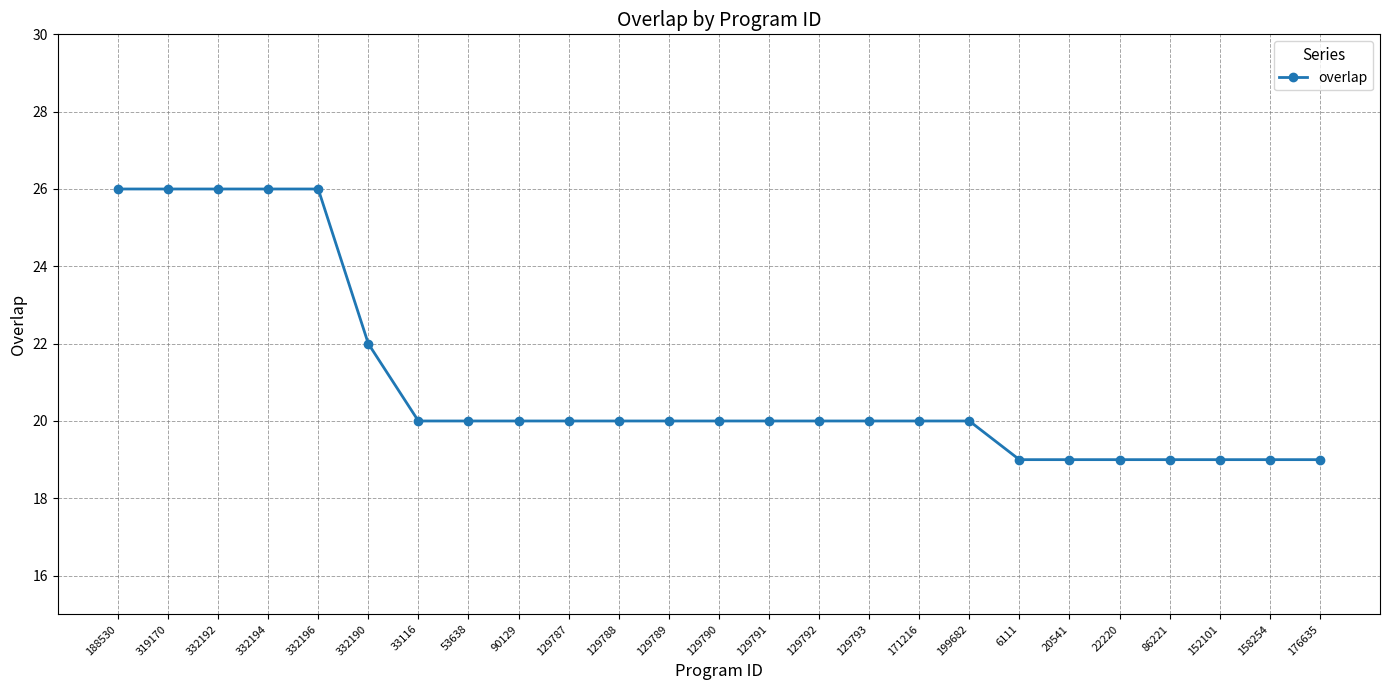

What is the sum of all values?

525